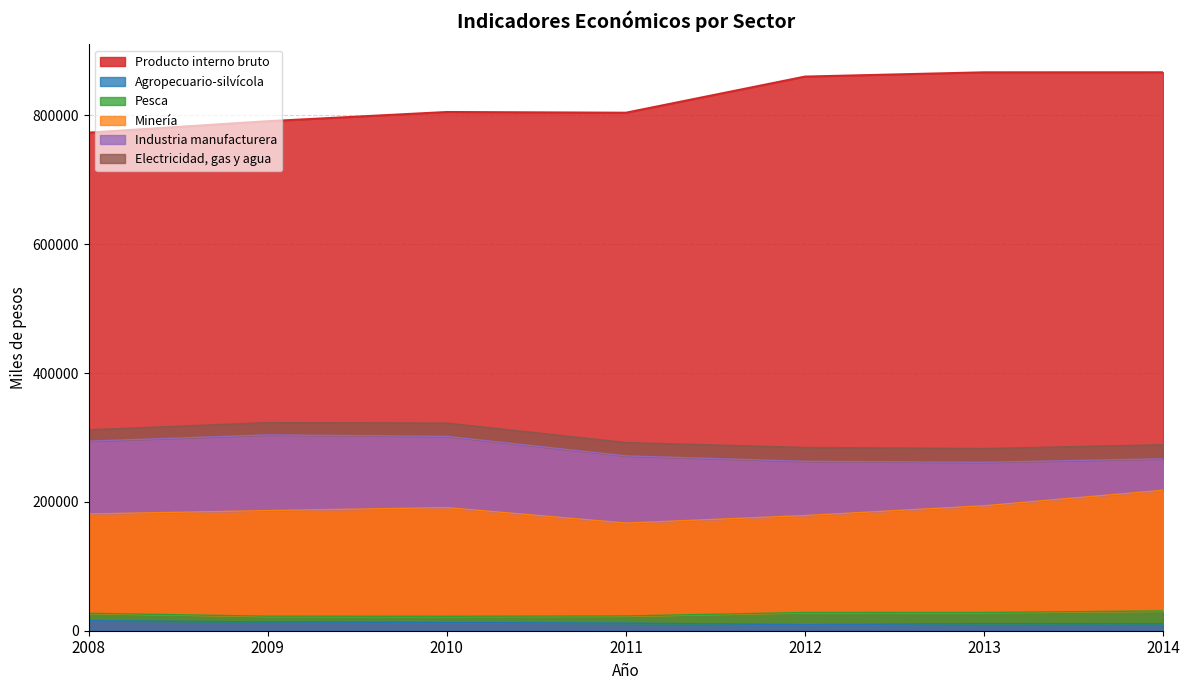

How many values in the Minería series are below 186395?

3